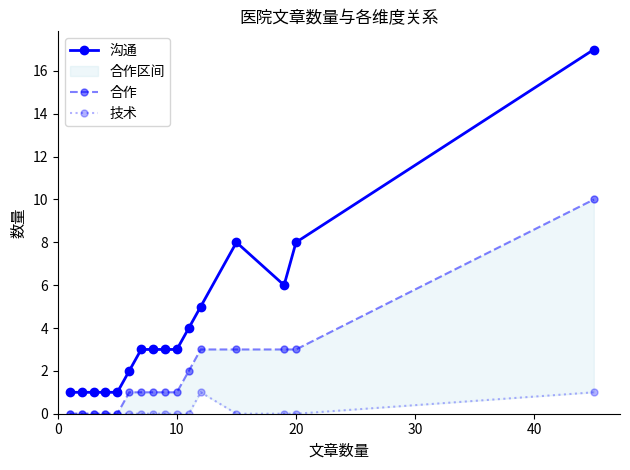

How many interior local peaks does the 沟通 series have?

1